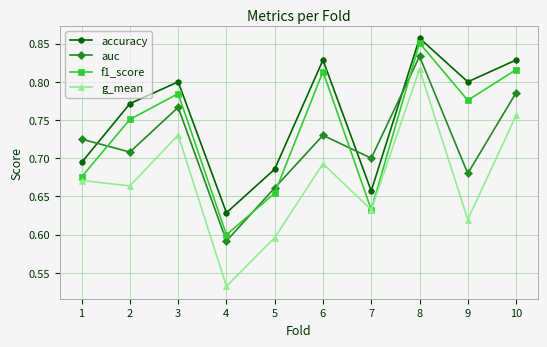

Which series has the largest range (max minus min)?

g_mean